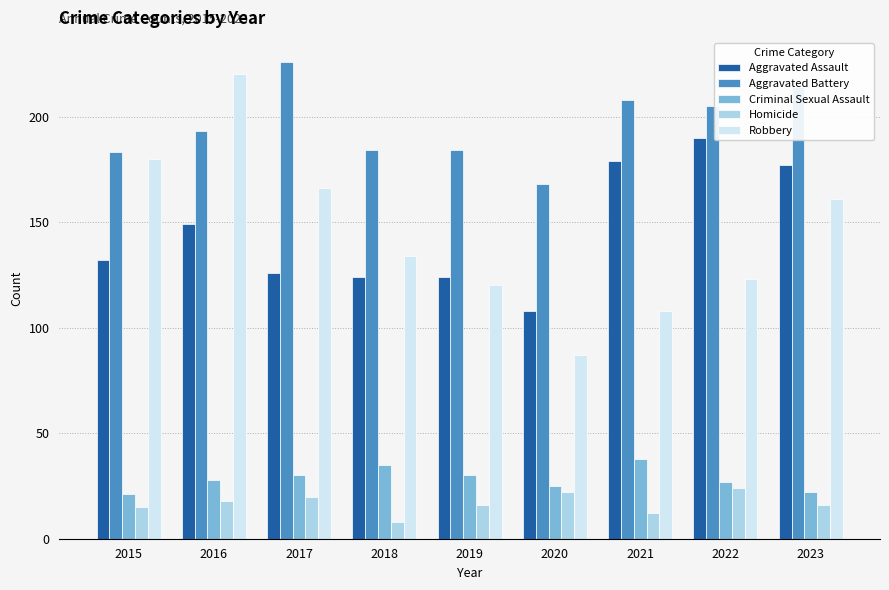

What is the value of the Aggravated Battery bar at the 3rd from the left?

226